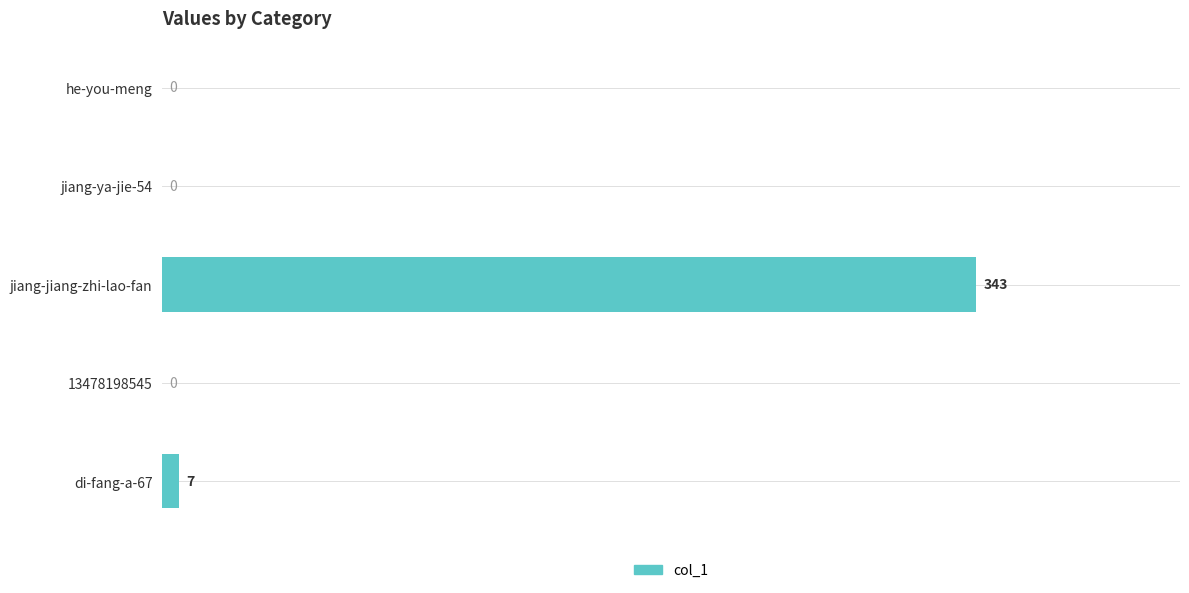

True or false: the data shows -216 at jiang-ya-jie-54.

False